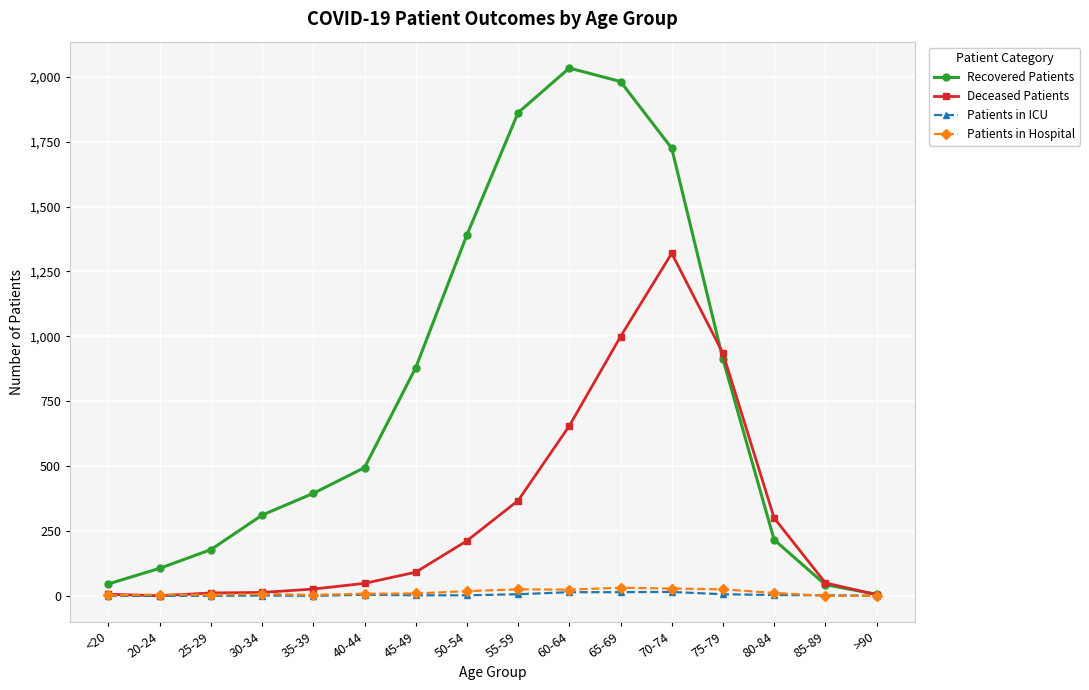

At how many categories does at least one series exceed 710?

7